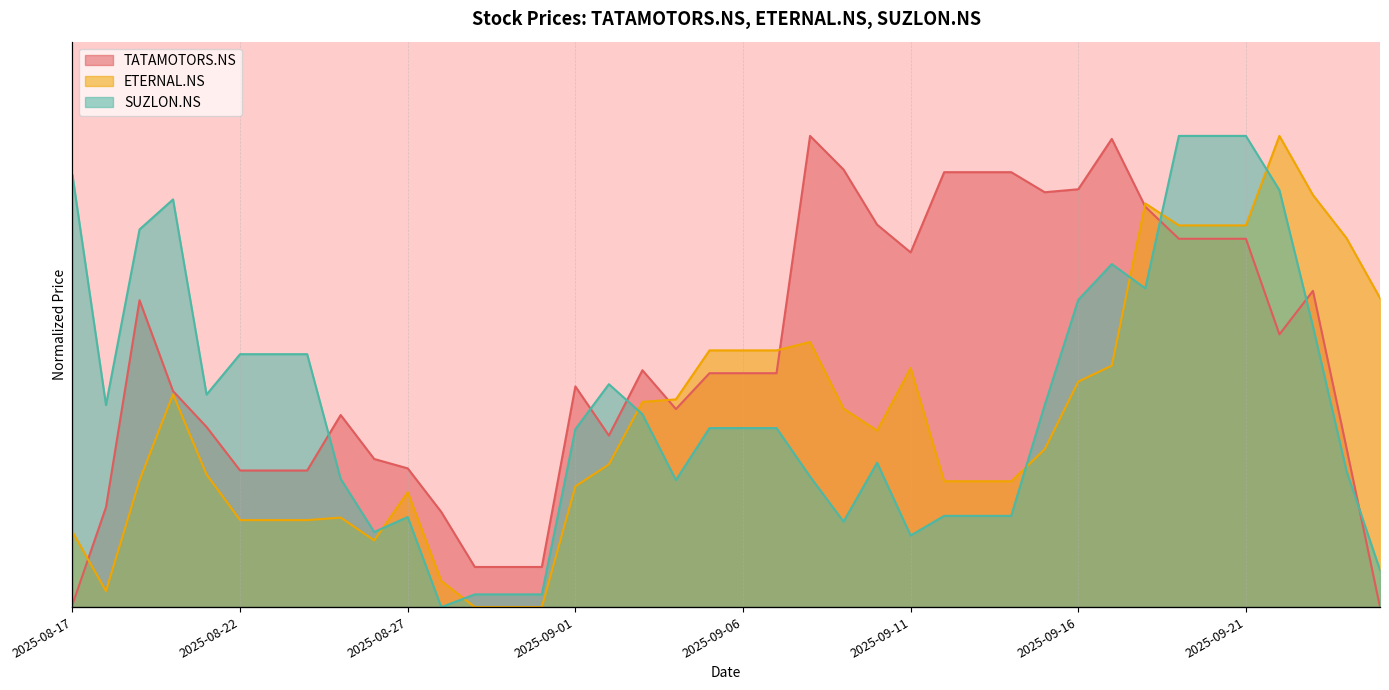

What is the difference between the TATAMOTORS.NS values at 2025-09-25 and 2025-09-02?

0.4